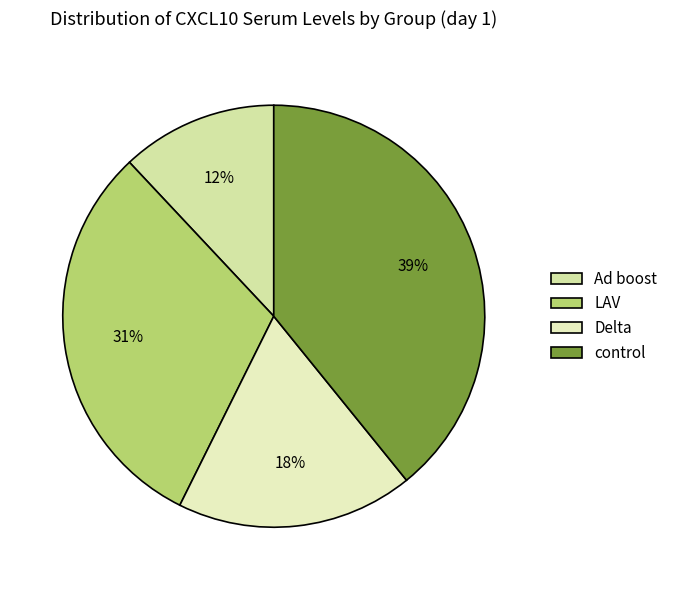

What is the ratio of the value at Delta to the value at LAV?

0.6